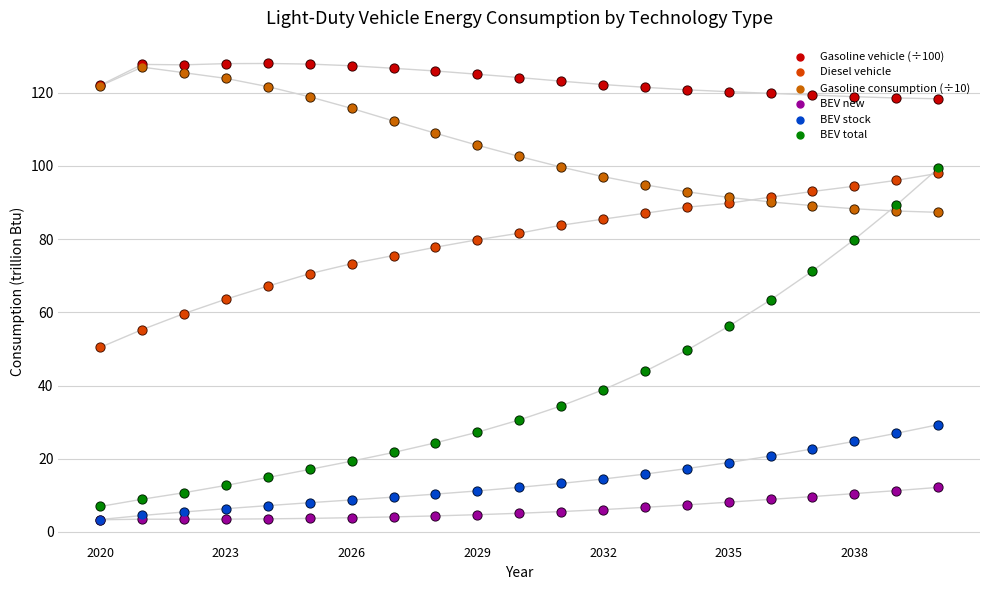

Which series reaches the maximum Y coordinate?

Gasoline vehicle (÷100)